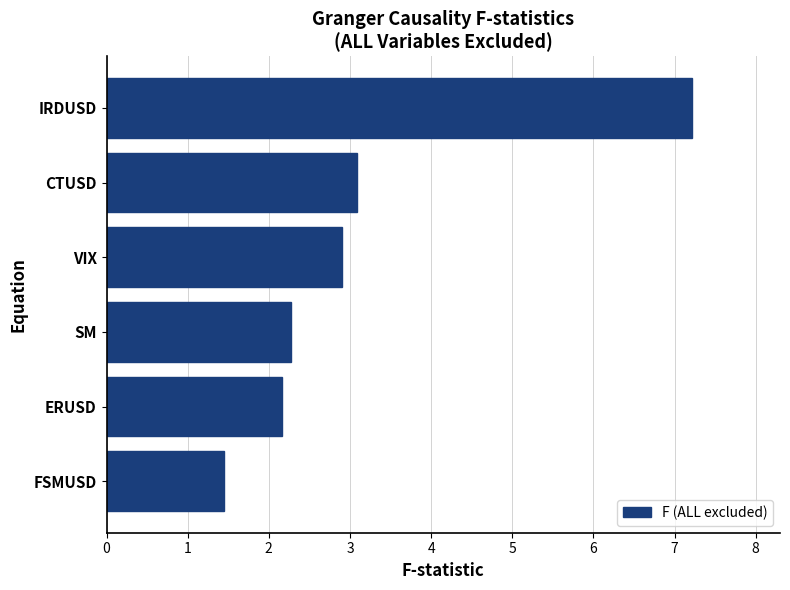

At which label is the value closest to 4?

CTUSD